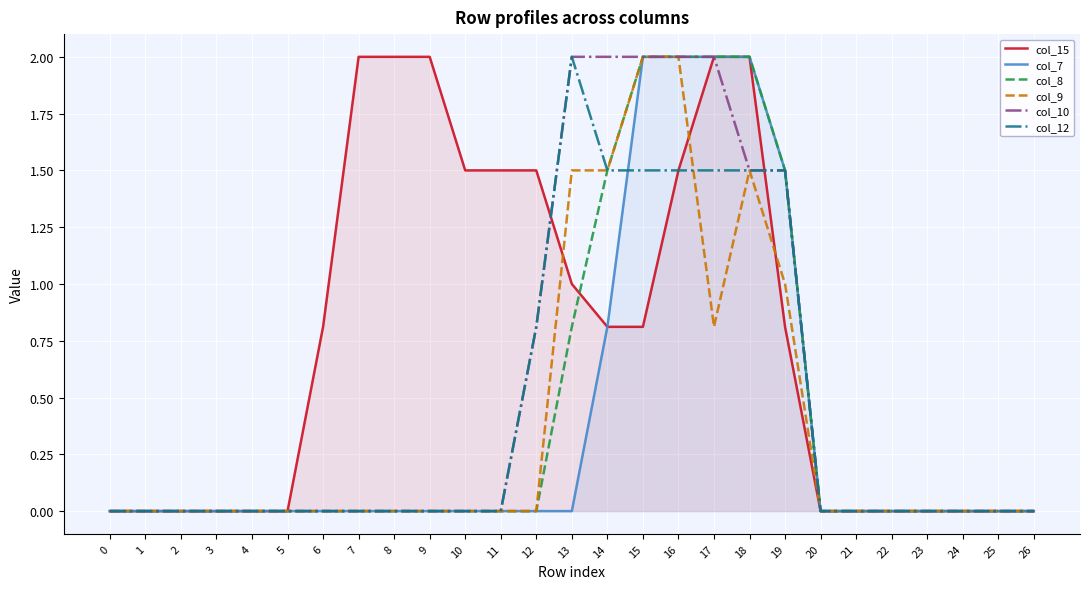

What is the maximum value shown in the chart?

2.0